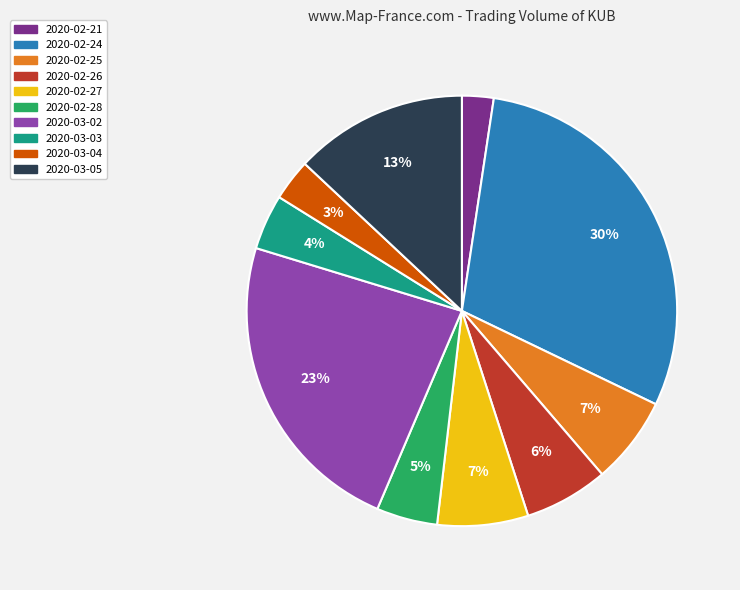

The 2020-02-28 slice represents 5% of the pie. True or false?

True